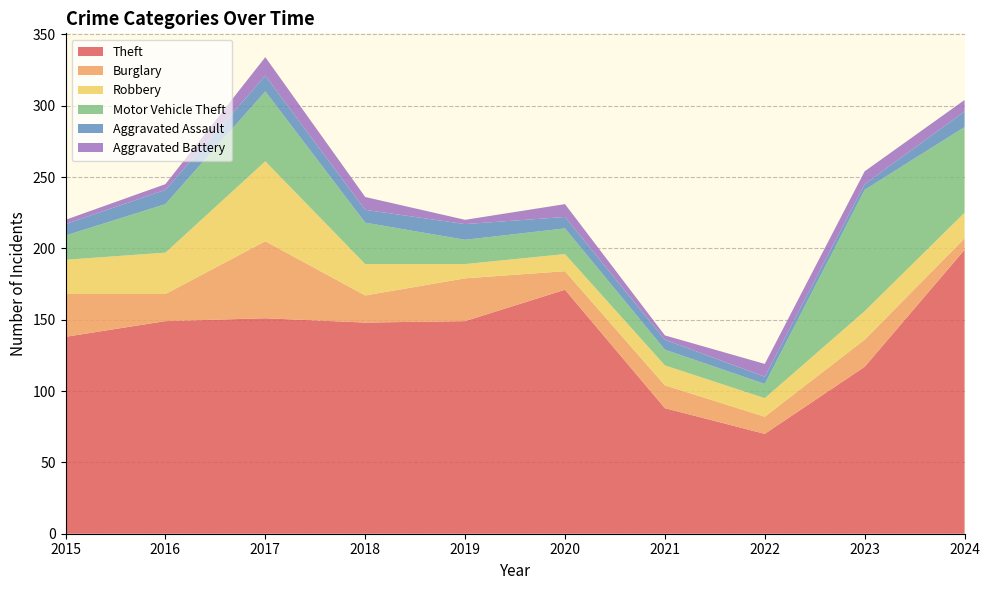

Reading left to right, what are all the values shown in this chart?

Theft: 138	149	151	148	149	171	88	70	117	199
Burglary: 30	19	54	19	30	13	16	12	19	8
Robbery: 24	29	56	22	10	12	14	13	20	18
Motor Vehicle Theft: 17	34	49	29	17	18	11	10	85	60
Aggravated Assault: 8	10	11	9	11	8	7	5	4	11
Aggravated Battery: 3	4	13	9	3	9	3	9	9	8